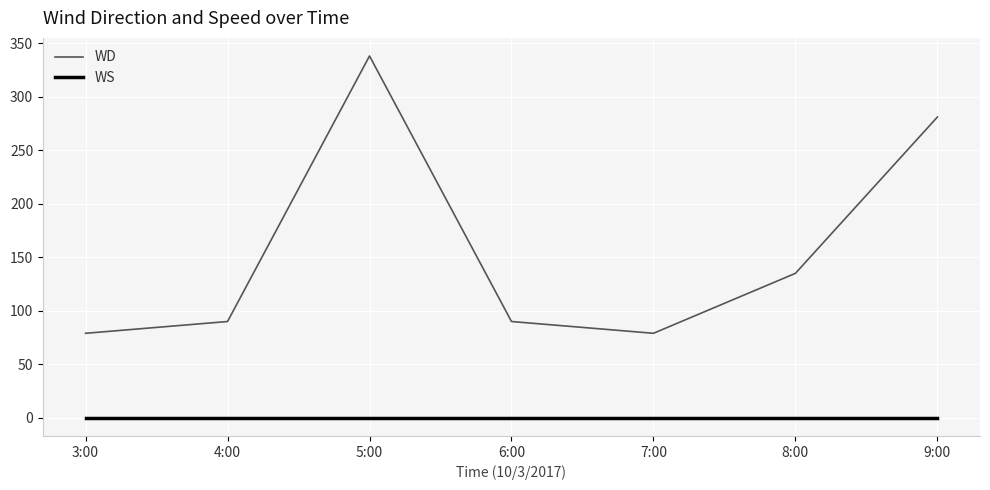

The value of WD at 3:00 is 110. True or false?

False